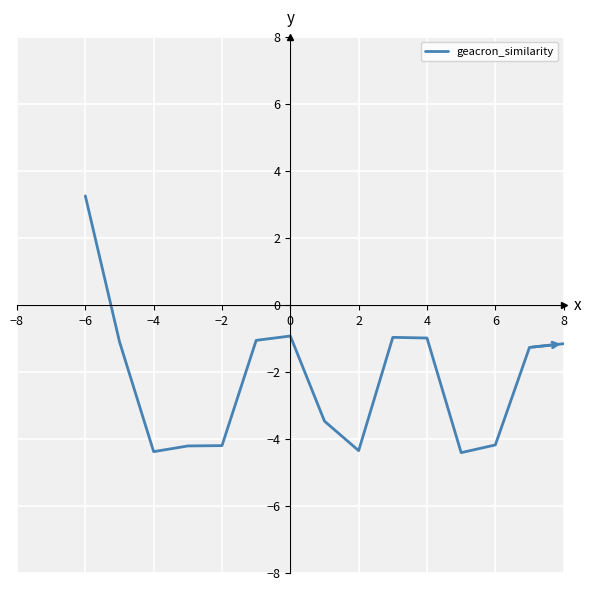

What is the difference between the maximum and second lowest values?

7.6